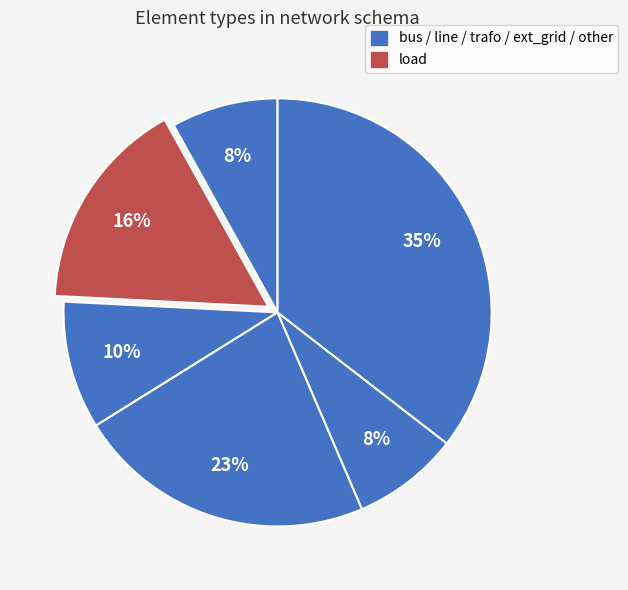

How many slices are in this pie chart?

6